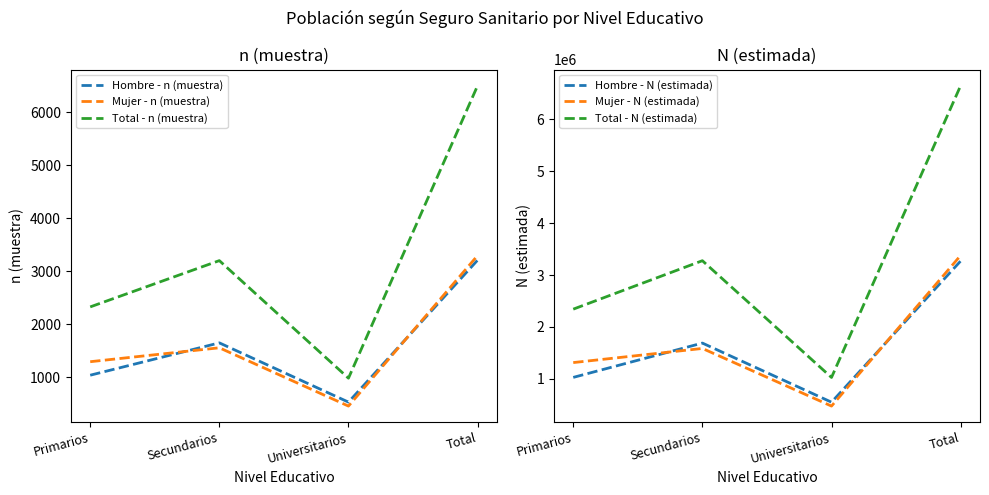

At Secundarios, list the series in order from smallest to largest.

Mujer - n (muestra), Hombre - n (muestra), Total - n (muestra), Mujer - N (estimada), Hombre - N (estimada), Total - N (estimada)